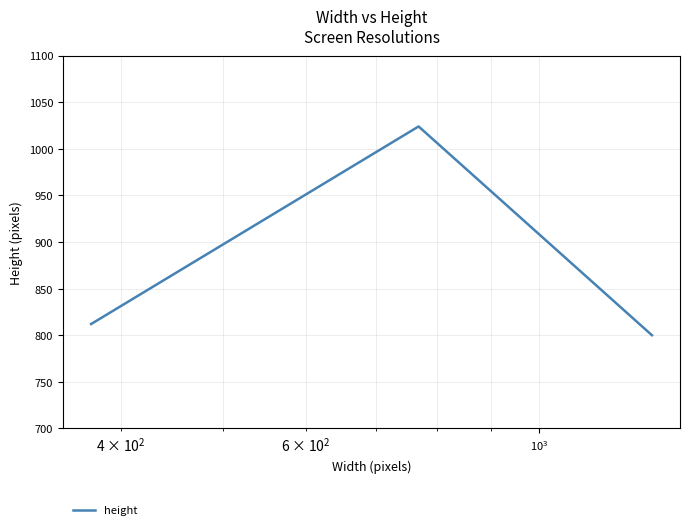

What is the minimum value shown in the chart?

800